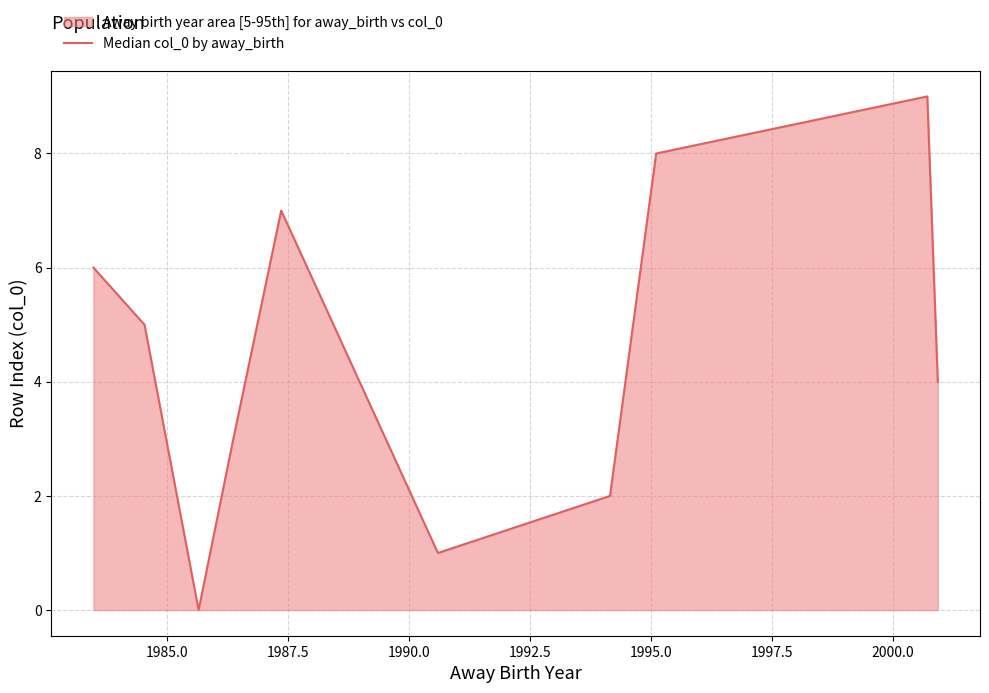

What is the difference between the maximum and minimum values?

9